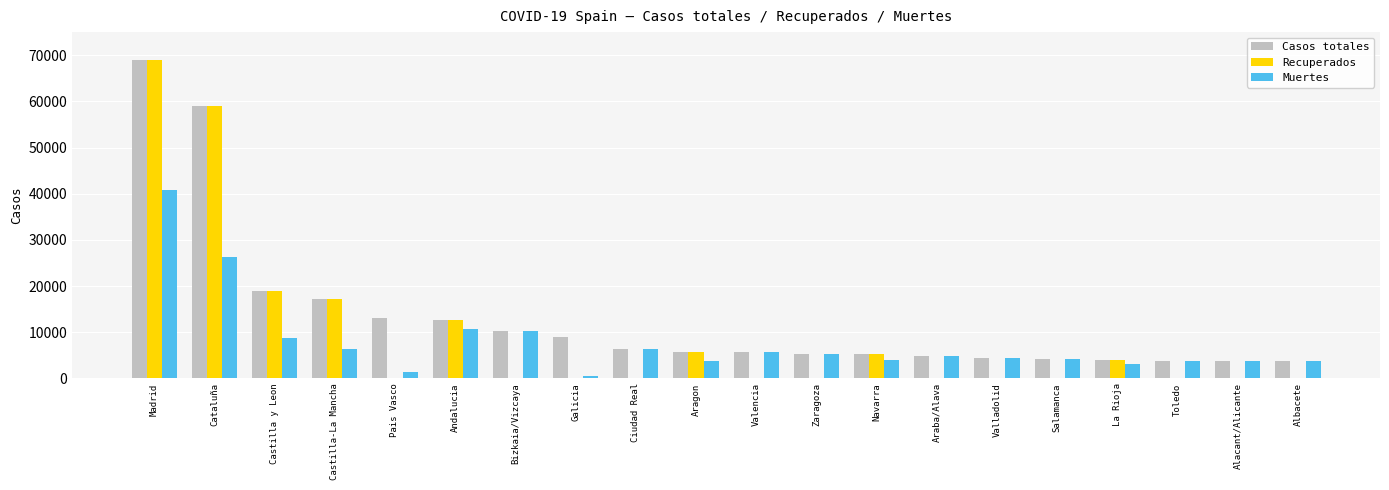

How many data points does each series have?

20